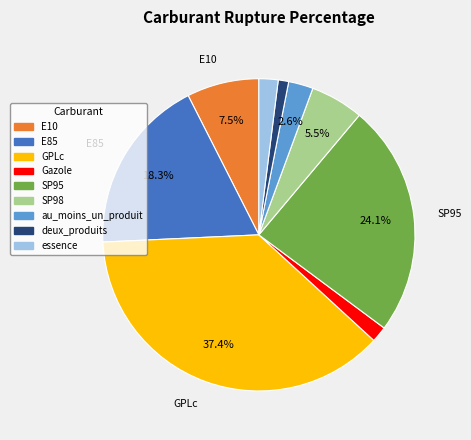

Count the number of slices in the pie.

9